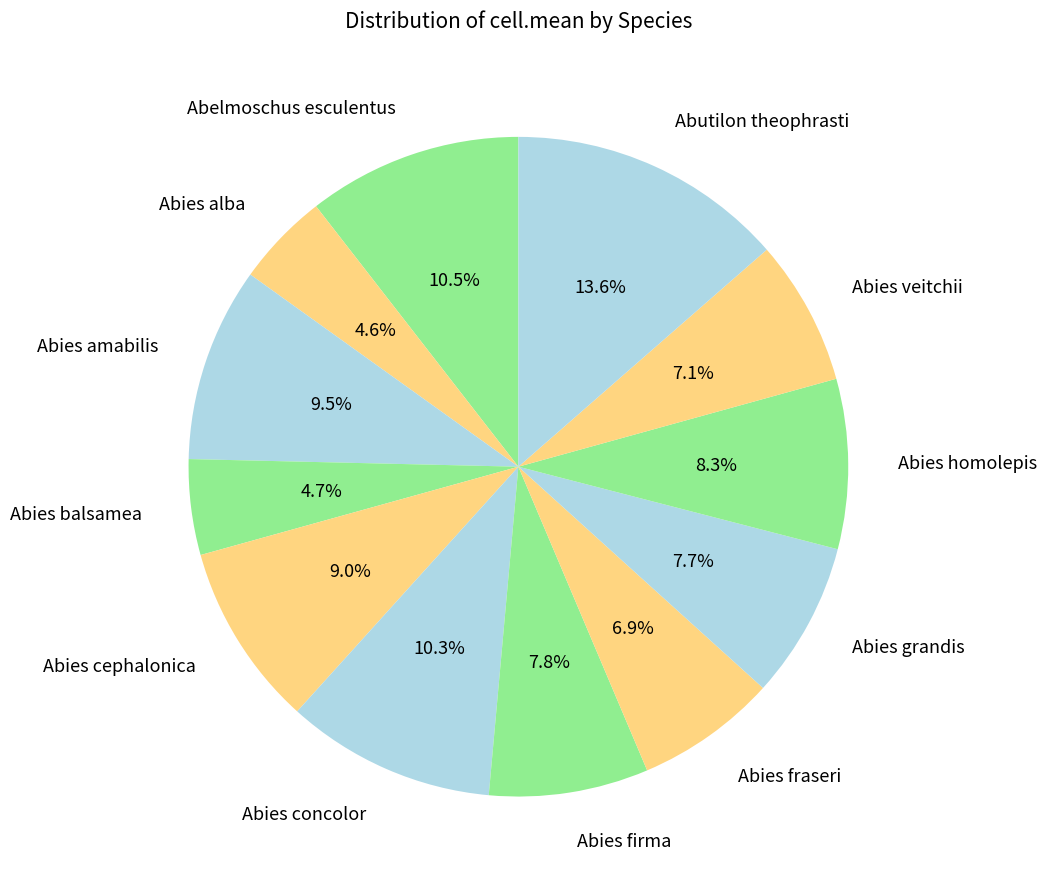

Do Abies amabilis and Abies firma together represent more than half of the pie?

No